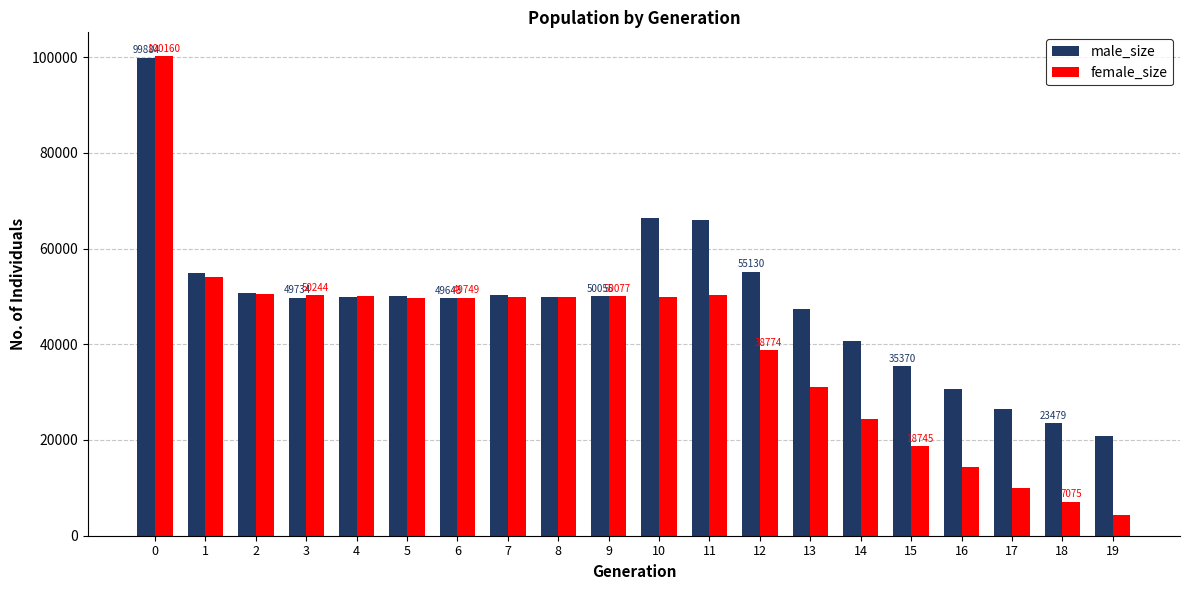

What is the difference between the female_size values at 14 and 0?

75854